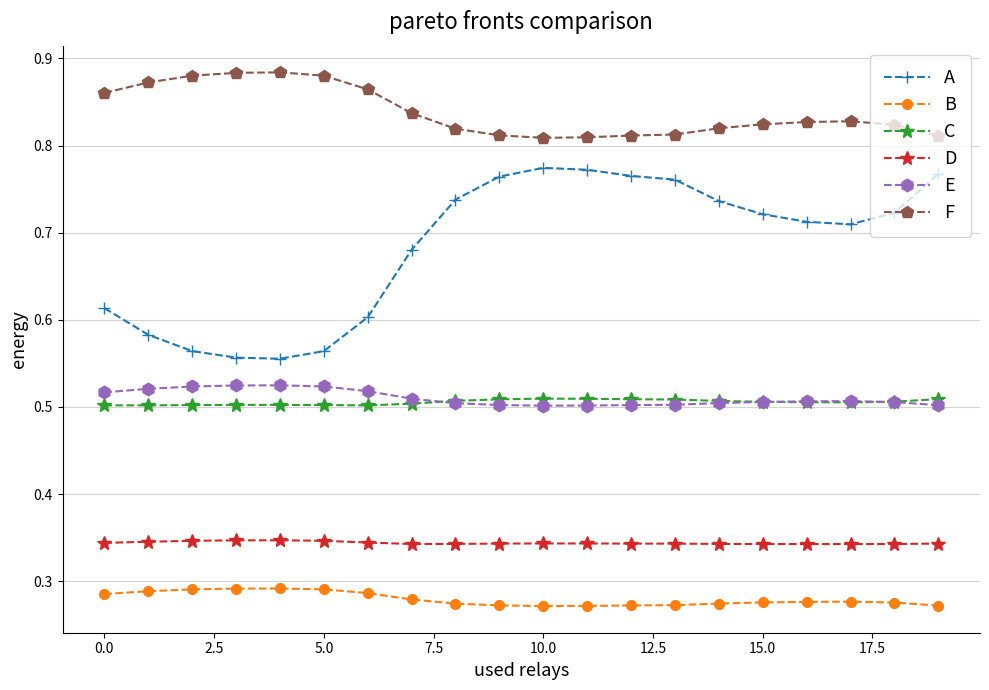

True or false: B has more than 1 interior local peaks.

True